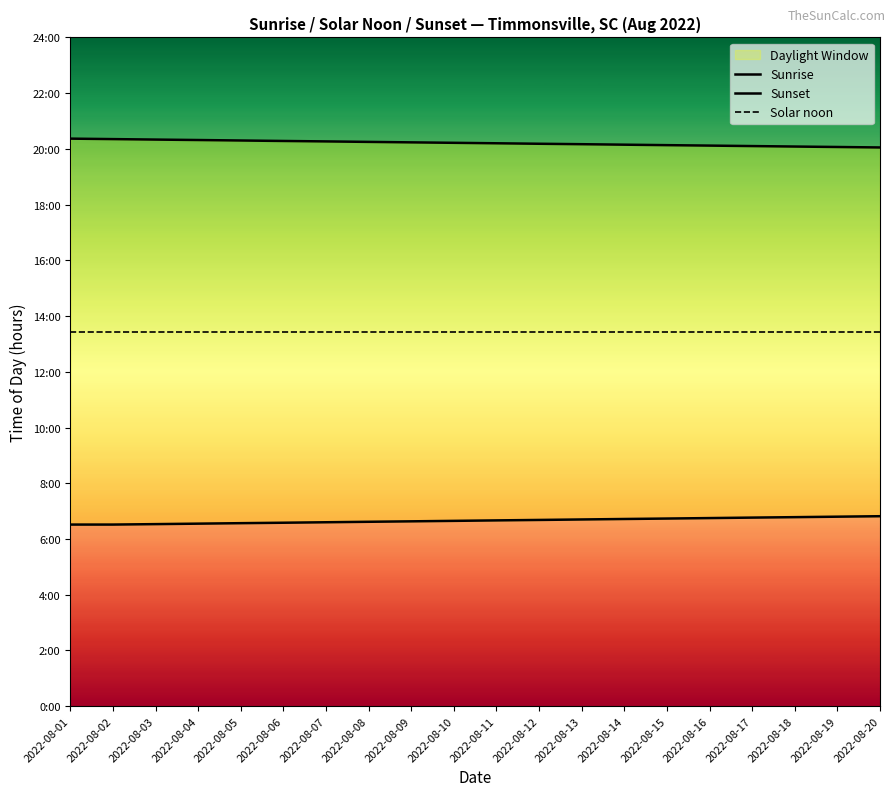

What is the value of the Sunset point at the 19th from the left?

20.1